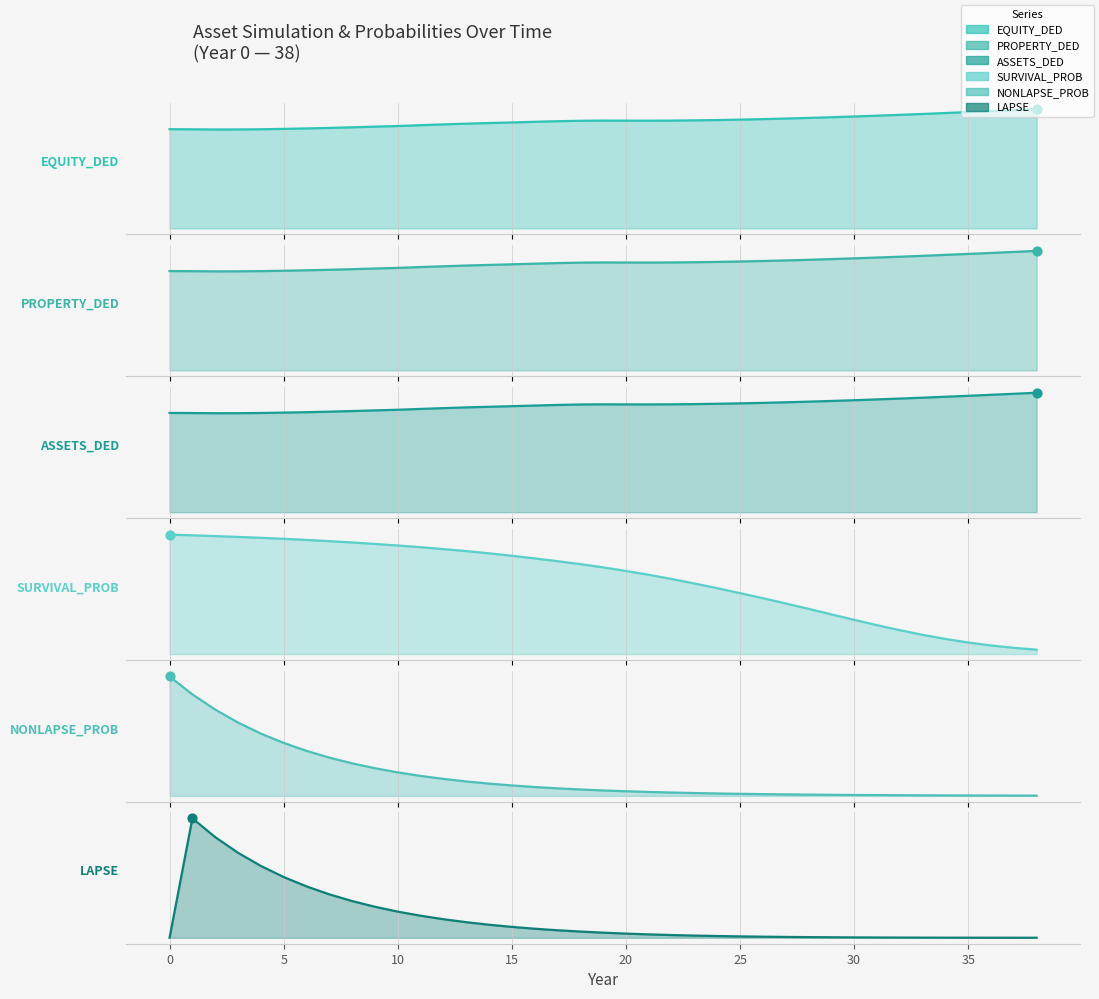

At which category is the sum across all series the highest?

38